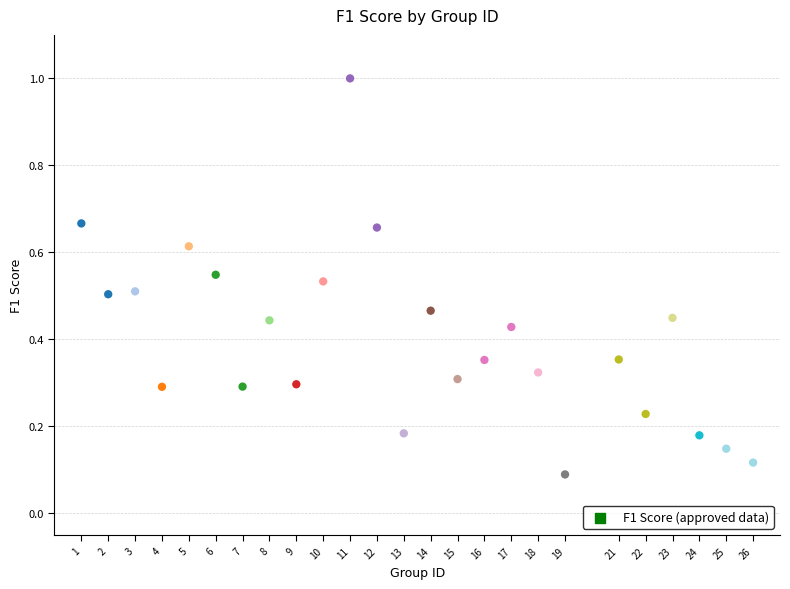

What is the range of X values (max minus min)?

25.0